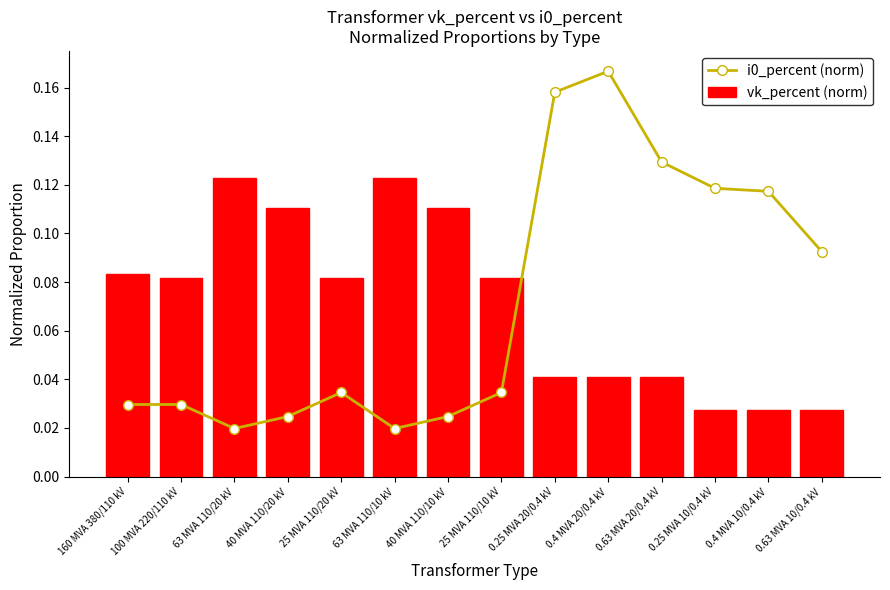

The vk_percent (norm) series shows 0.1 at 100 MVA 220/110 kV. True or false?

True